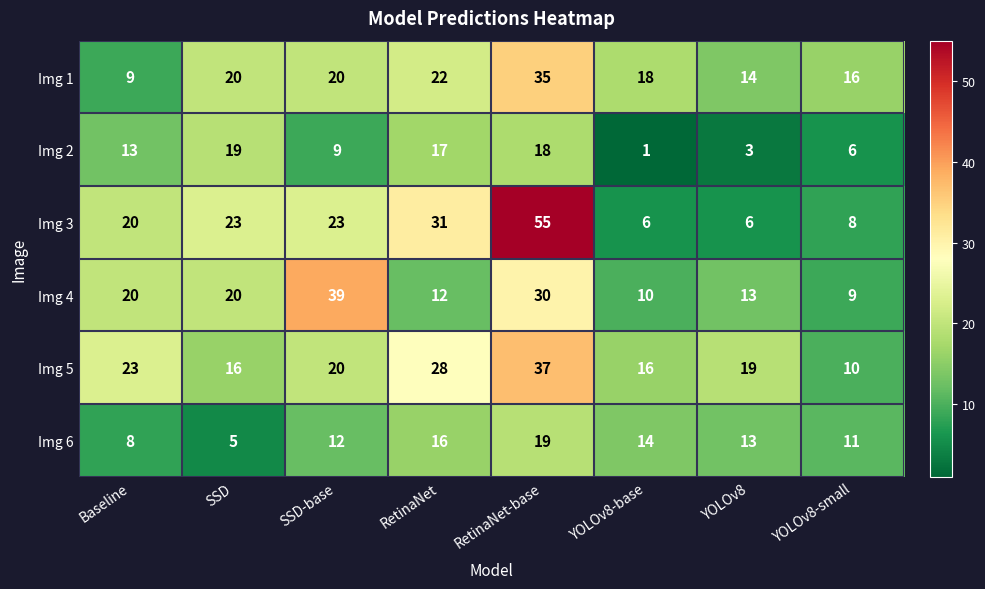

Which series has the widest spread of values?

Img 3